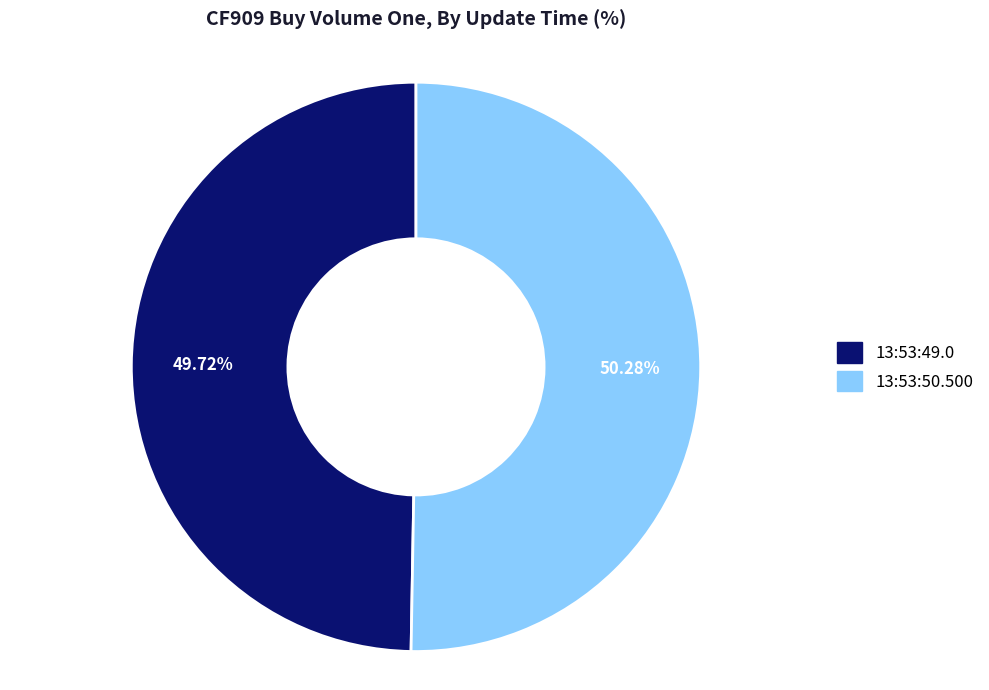

Which slice represents more than half of the pie?

13:53:50.500